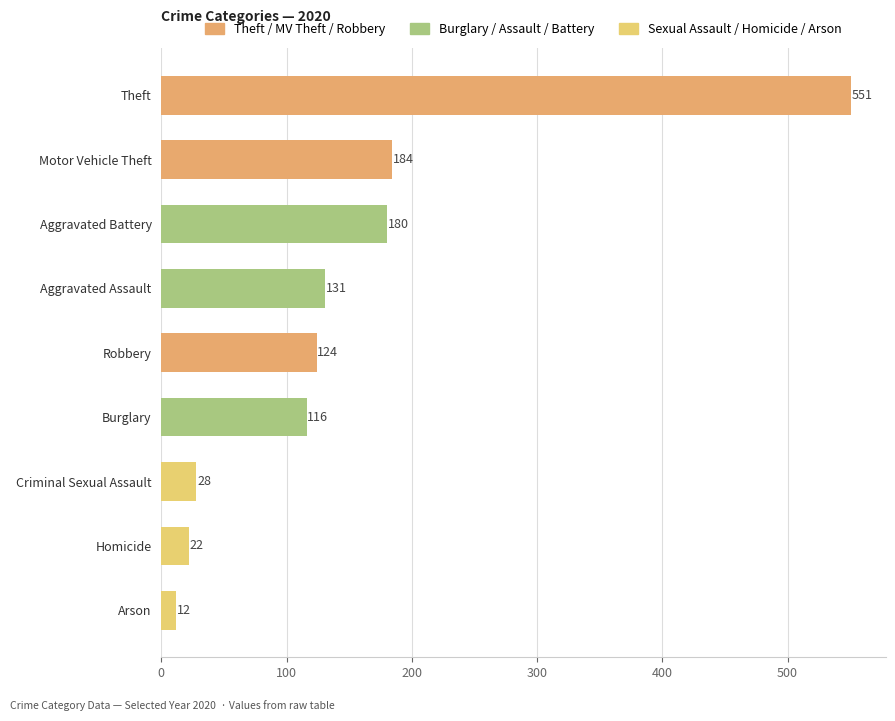

What is the approximate value at Theft, to the nearest 10?

550